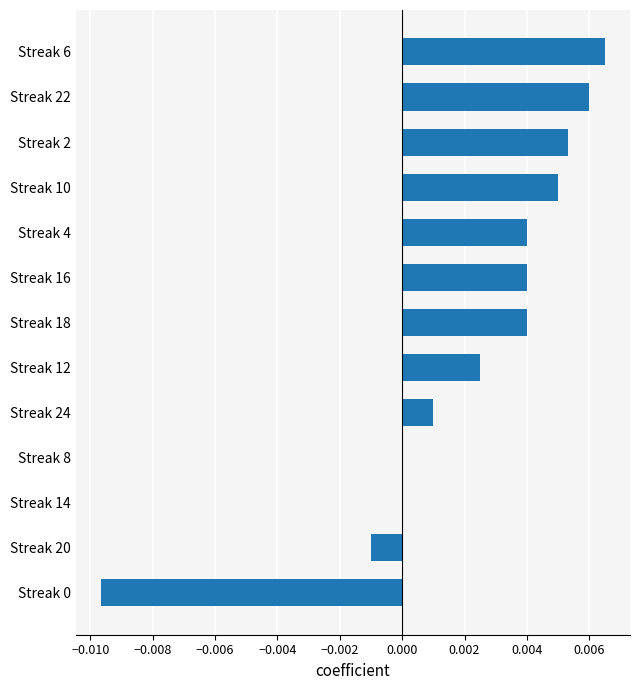

The value at Streak 16 is 0.0. True or false?

True